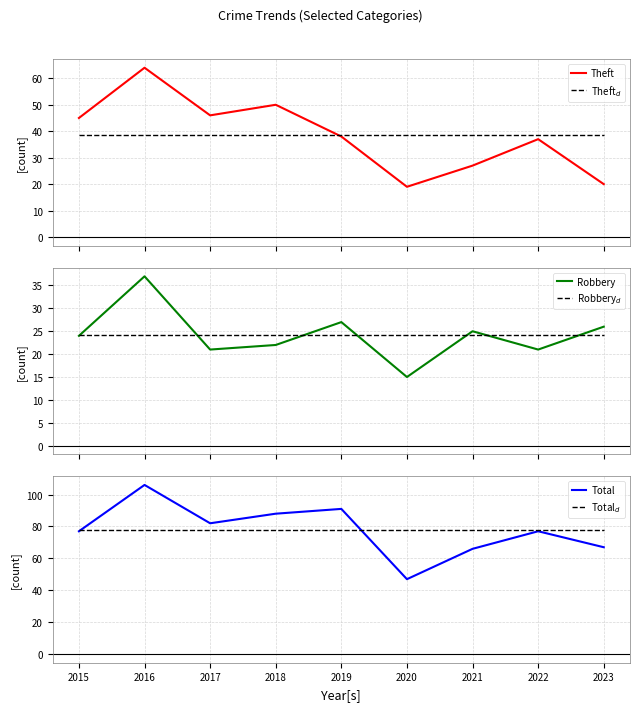

At which label does Total reach its peak?

2016